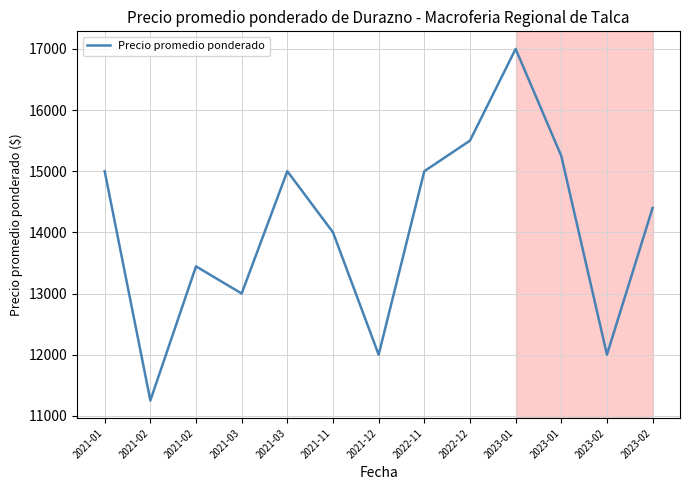

Does the chart display data point markers on the line(s)?

No